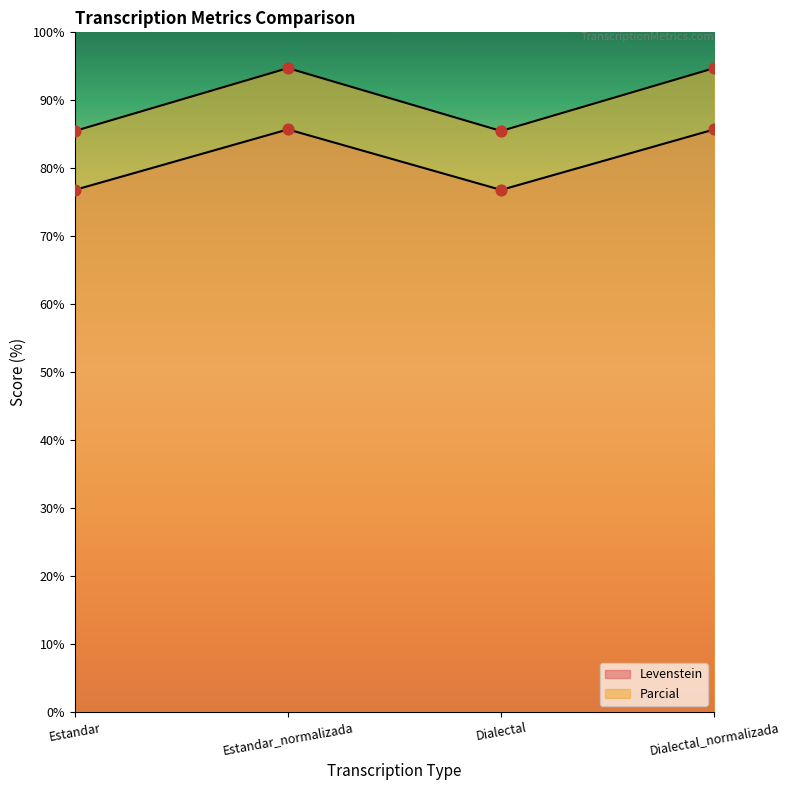

What are all the series names shown in the legend?

Levenstein, Parcial